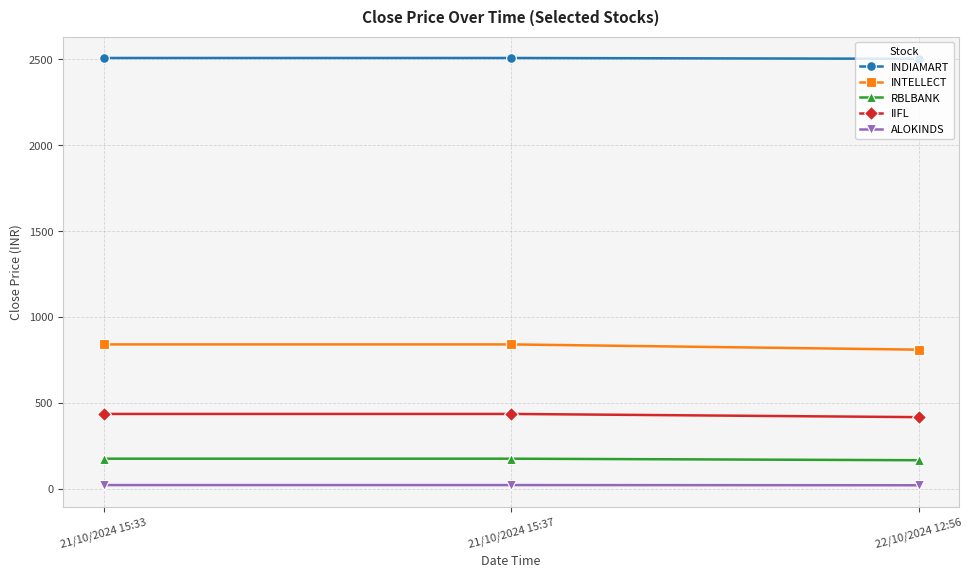

The value of INTELLECT at 21/10/2024 15:37 is 841.4. True or false?

True